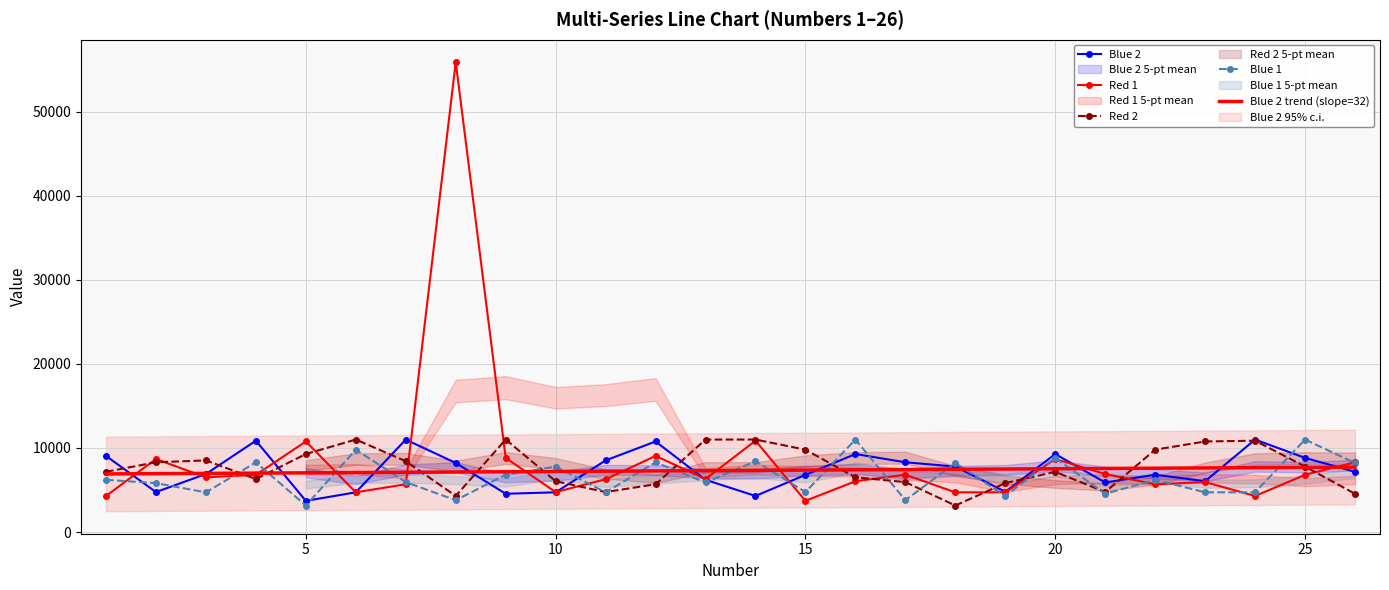

After their last crossing, which series has the higher values: Blue 1 or Blue 2 trend (slope=32)?

Blue 1